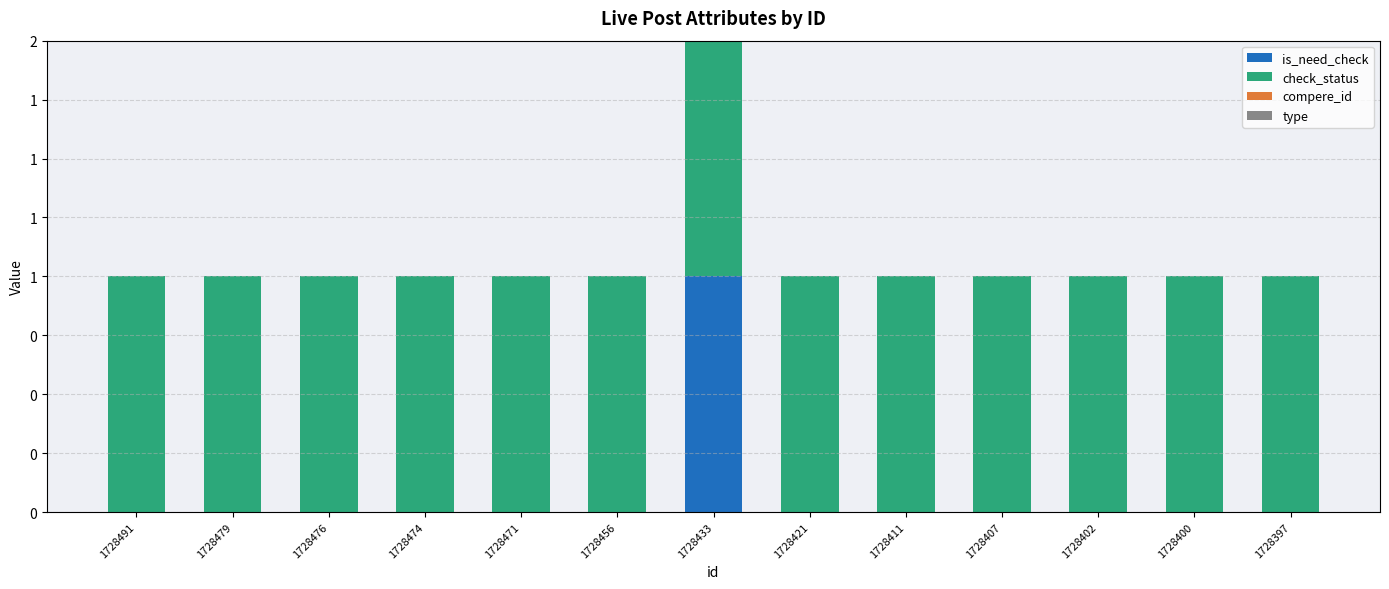

What is the total value across all series at 1728433?

2